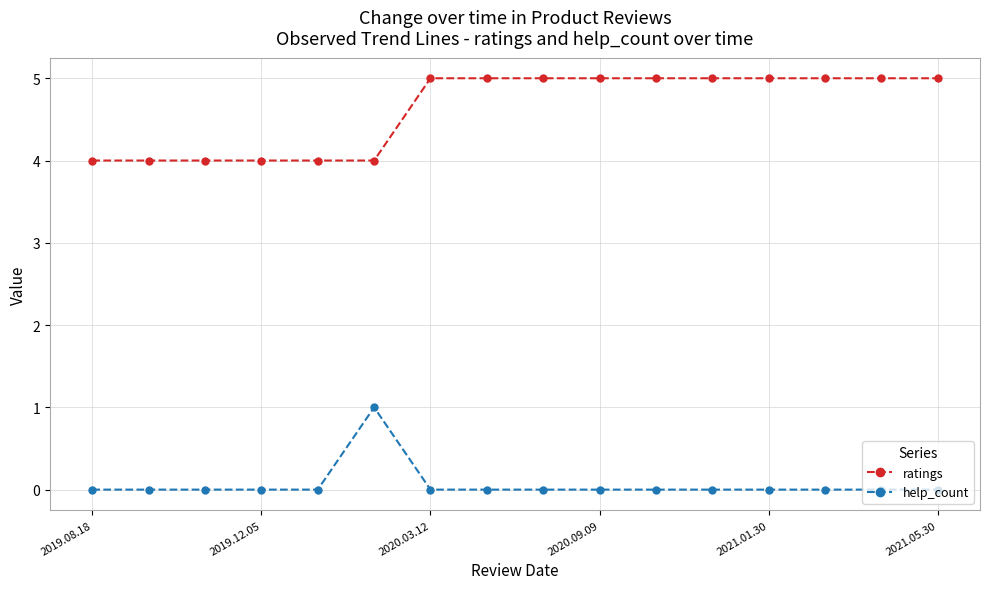

True or false: help_count and ratings cross at least once.

False